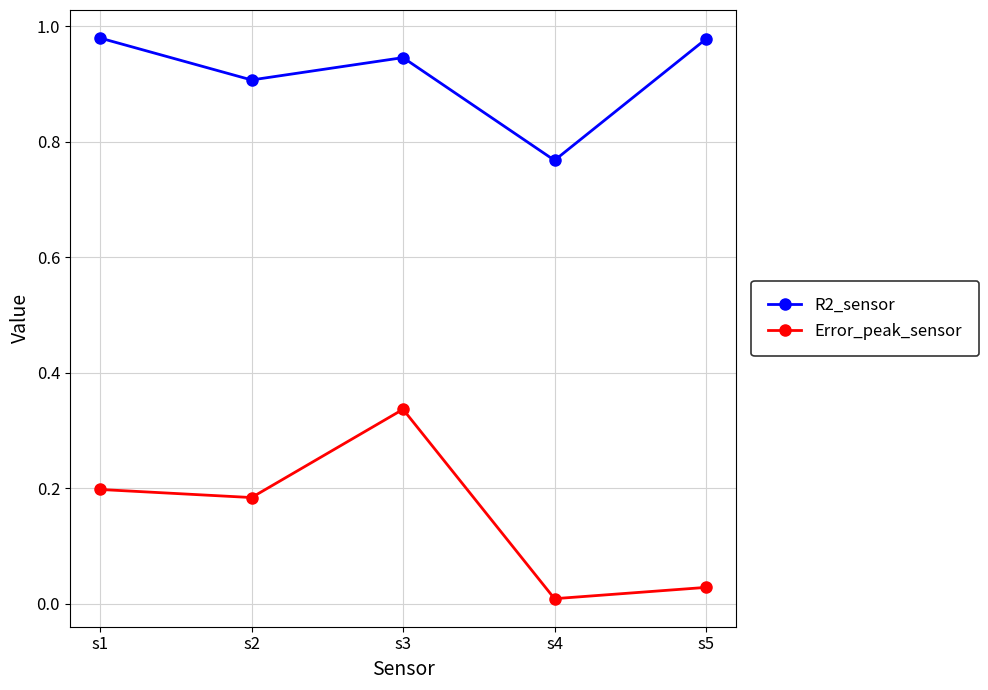

What is the sum of the R2_sensor values at s1 and s5?

2.0